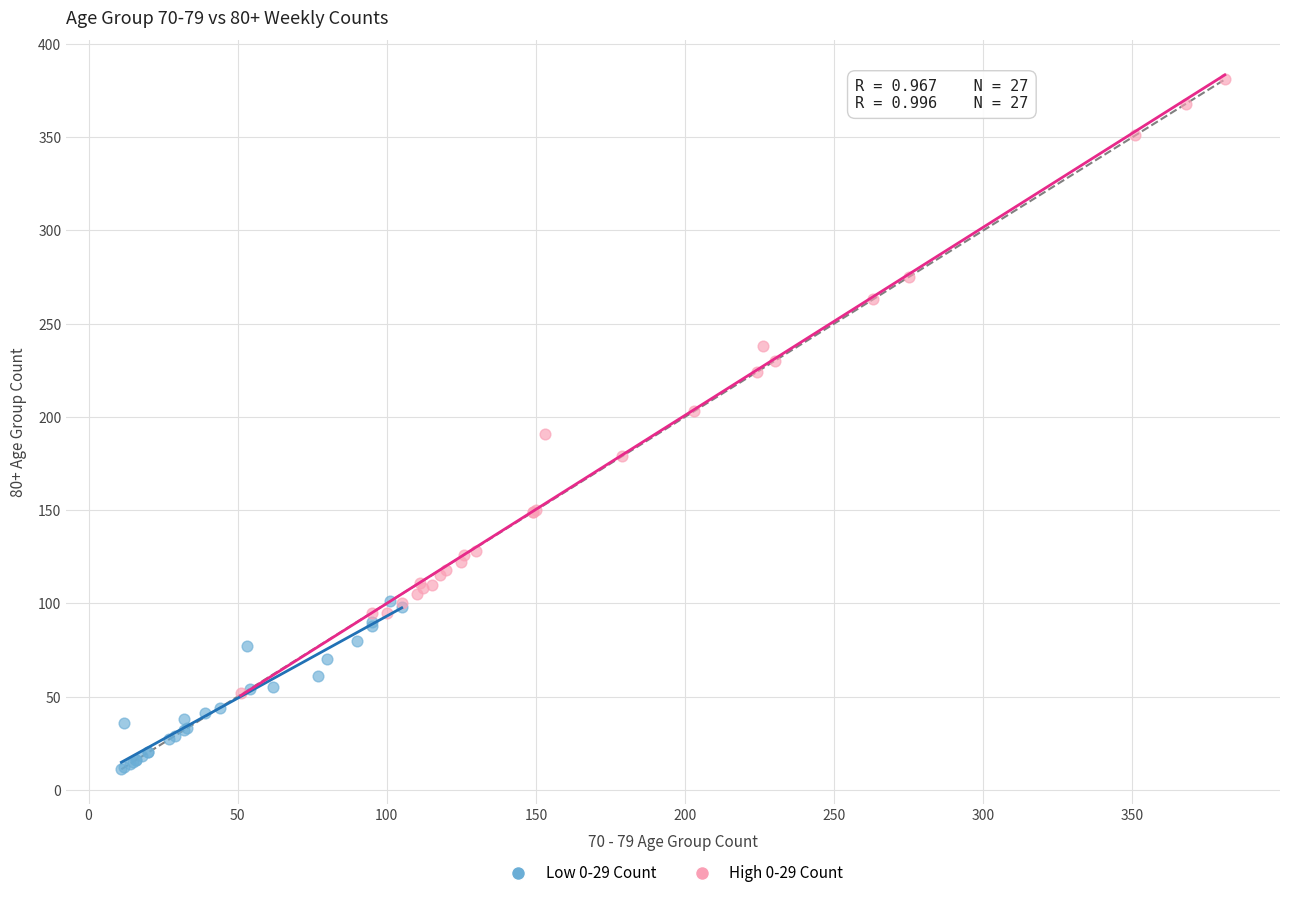

Which series reaches the minimum Y coordinate?

Low 0-29 Count